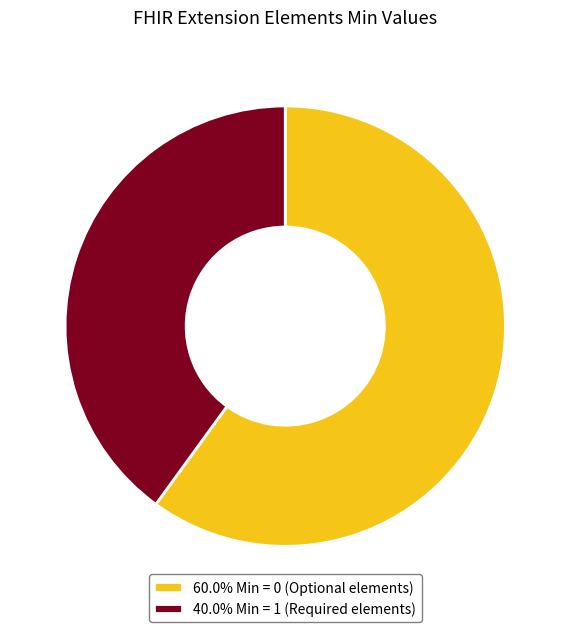

Approximately how many times larger is the value at 60.0% Min = 0 (Optional elements) compared to 40.0% Min = 1 (Required elements)?

1.5